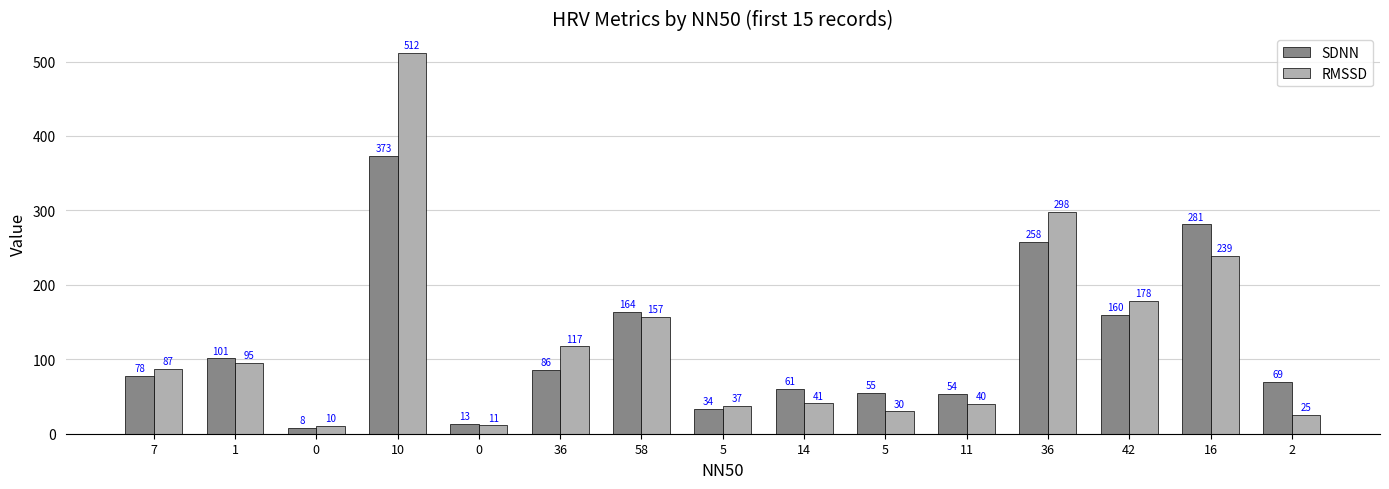

Reading left to right, transcribe all the data shown in this chart.

SDNN: 7=77.9	1=101.2	0=7.8	10=372.9	0=13.4	36=86.1	58=163.6	5=33.8	14=60.7	5=54.8	11=53.5	36=257.5	42=159.8	16=281.2	2=69.5
RMSSD: 7=86.8	1=95.2	0=10.3	10=512.0	0=11.3	36=117.4	58=156.7	5=37.5	14=40.6	5=29.9	11=39.7	36=298.1	42=178.2	16=239.3	2=25.0